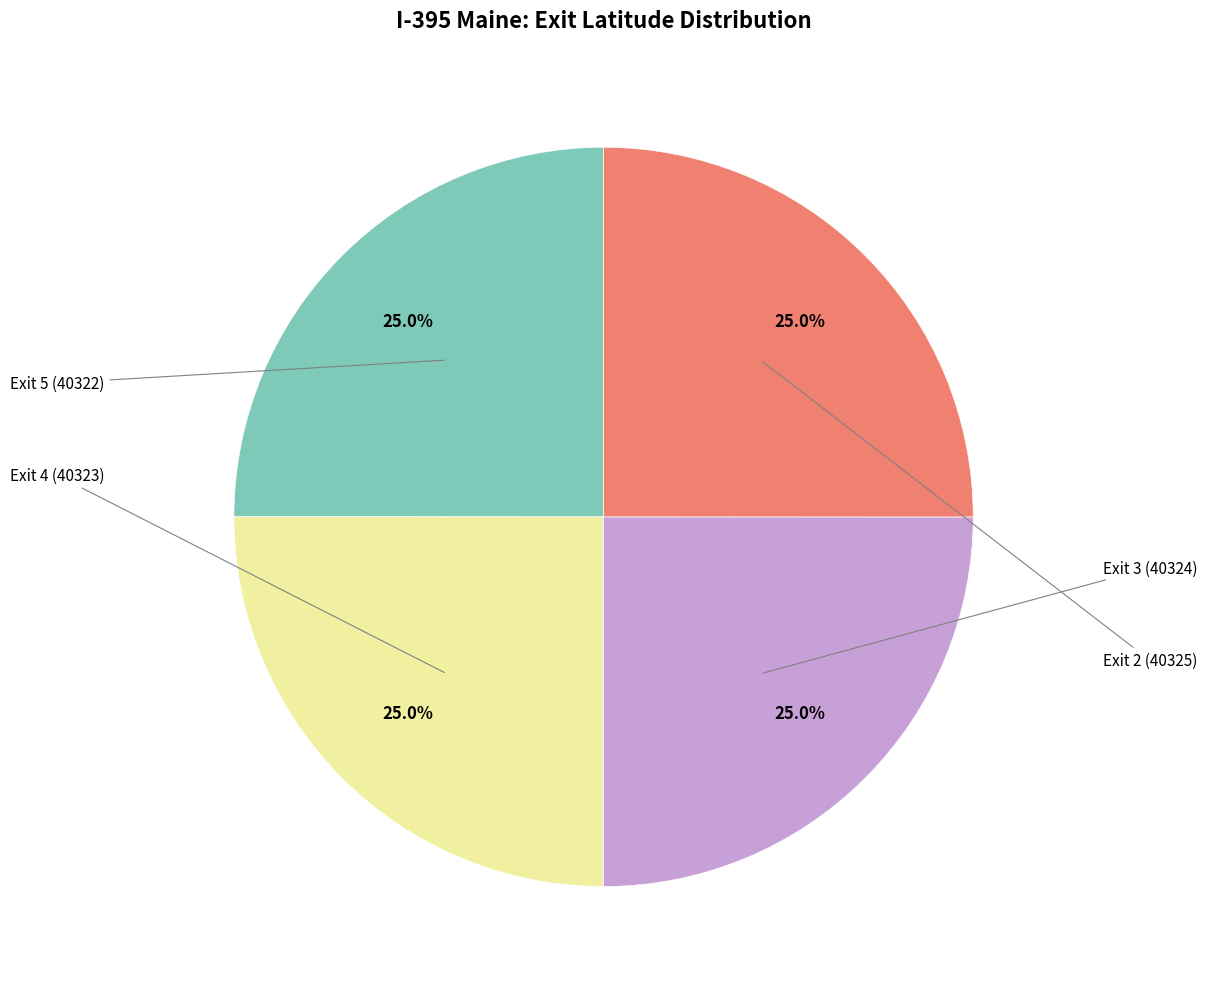

How many slices are in this pie chart?

4